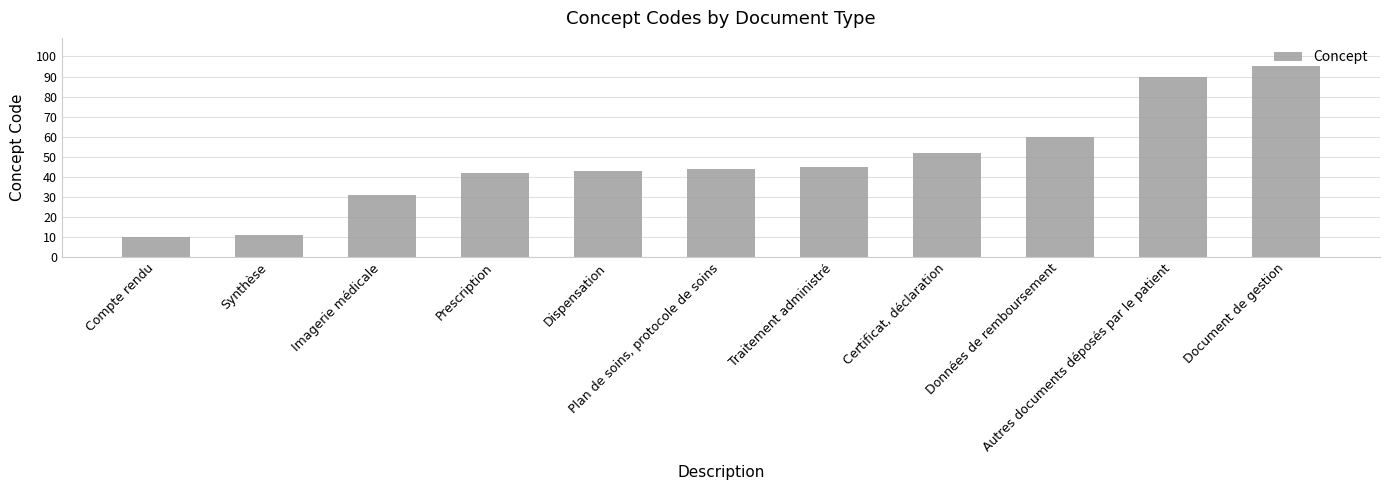

Reading left to right, list all the values displayed in this chart.

10	11	31	42	43	44	45	52	60	90	95